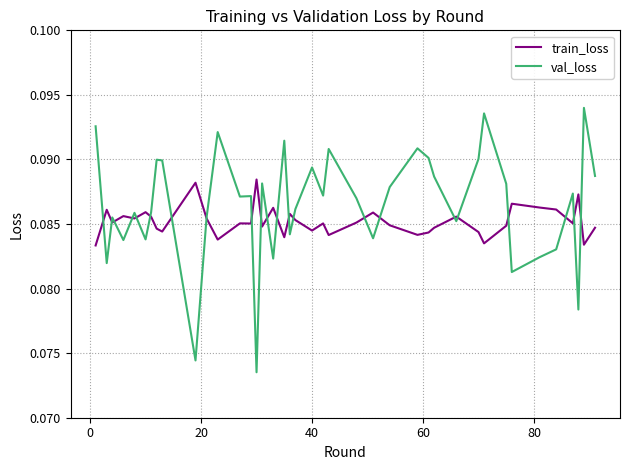

Which series has the largest total across all categories?

val_loss